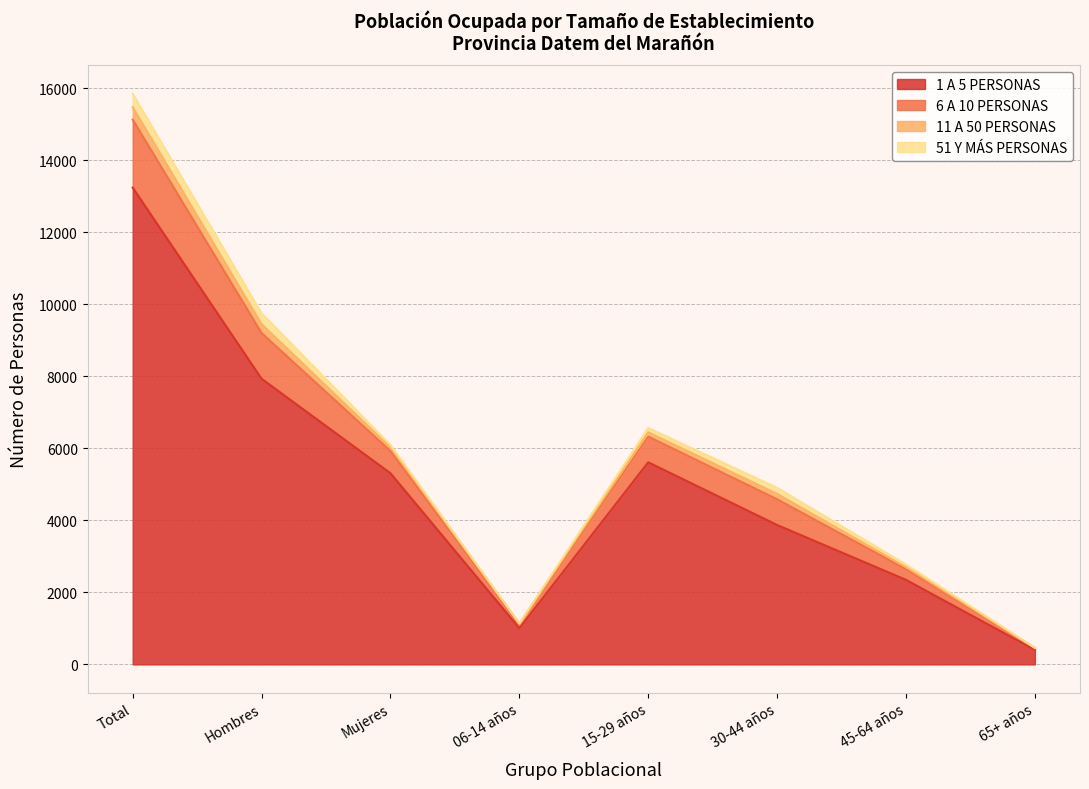

At which label does 1 A 5 PERSONAS reach its minimum?

65+ años